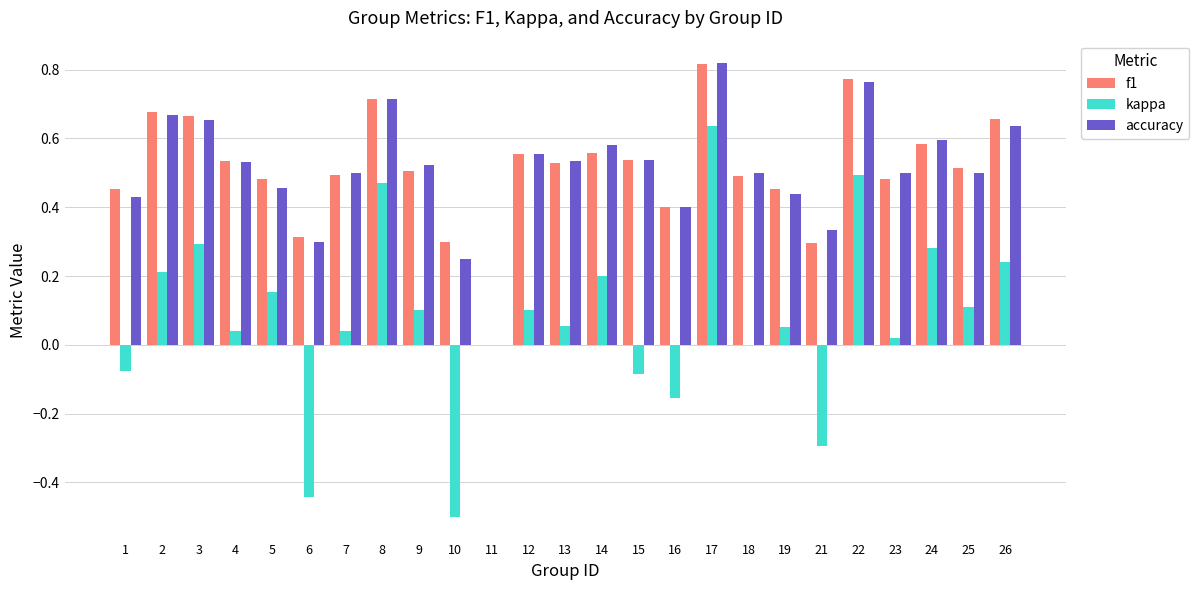

What are all the series names shown in the legend?

f1, kappa, accuracy